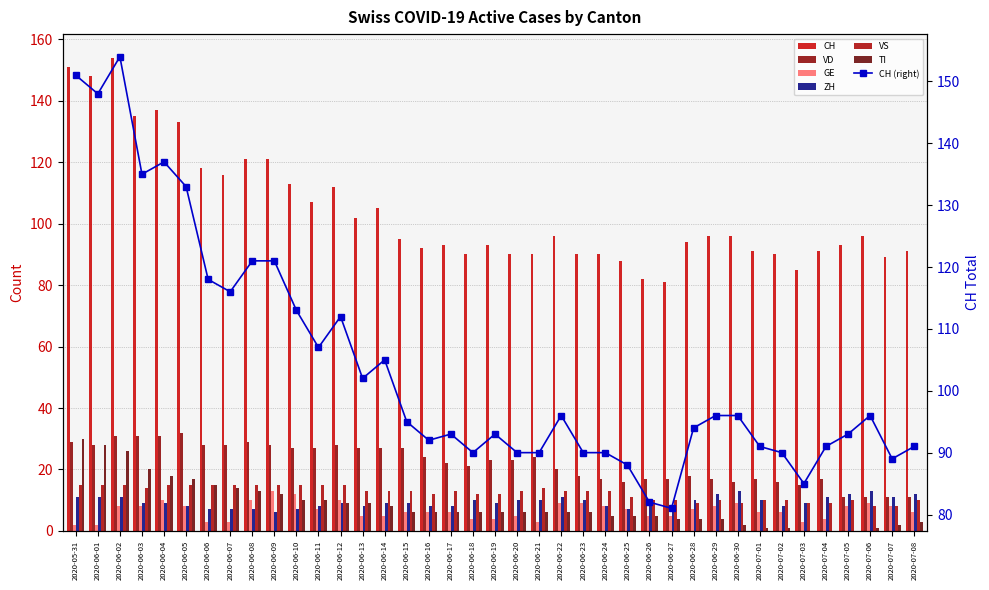

What is the sum of the CH values at 2020-06-26 and 2020-06-29?

178